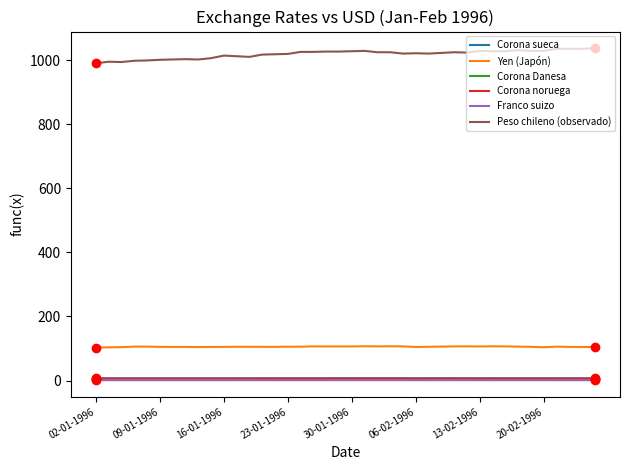

What is the maximum value shown in the chart?

1037.3